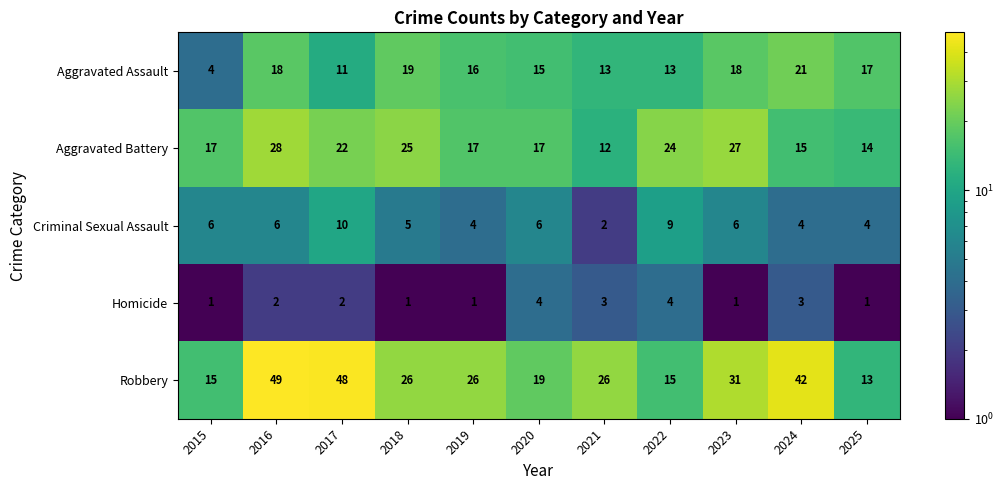

Rank the series by their maximum value, from lowest to highest.

Homicide, Criminal Sexual Assault, Aggravated Assault, Aggravated Battery, Robbery